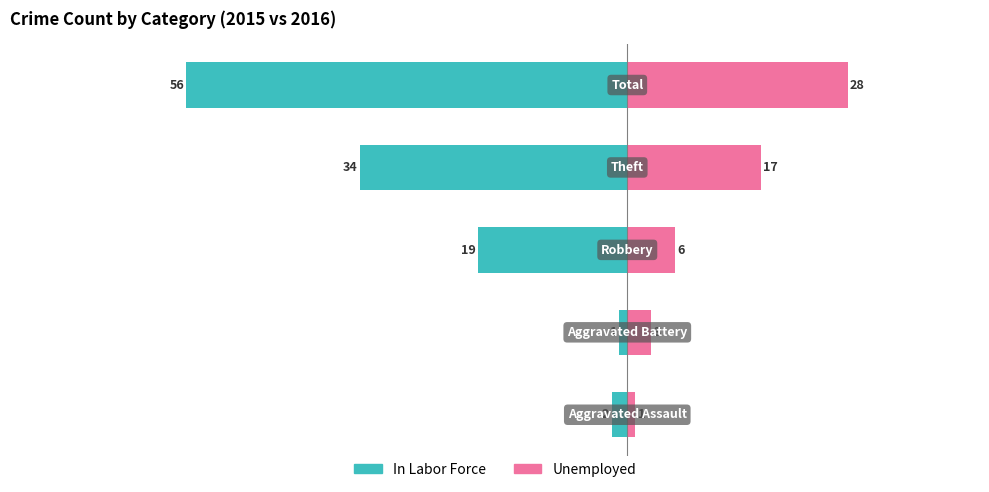

Which series has the largest range (max minus min)?

In Labor Force